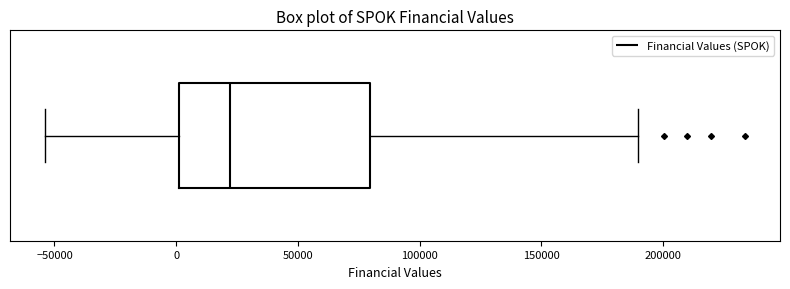

Transcribe this box plot: give where the median line is, the range the box spans, and where the two whiskers end, as read against the x-axis. The values are not printed on the chart, so give them approximately, as read against the axis.

median 20000, box 0 to 80000, whiskers -55000 to 190000